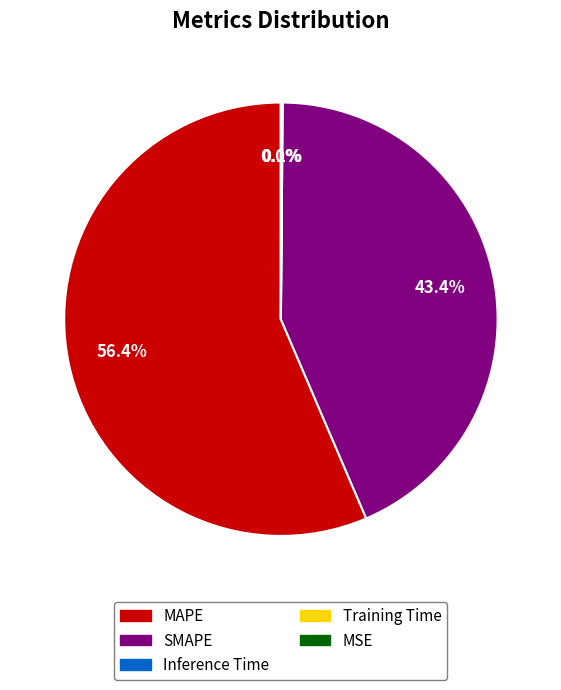

Is there a majority slice in this chart?

Yes